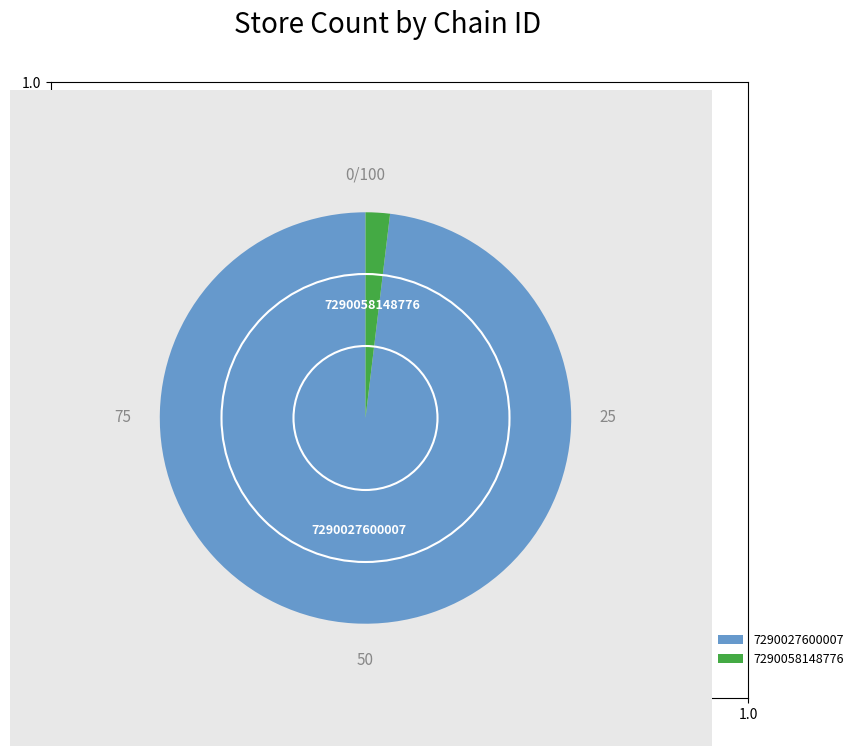

Does 7290027600007 represent more than half of the total?

Yes